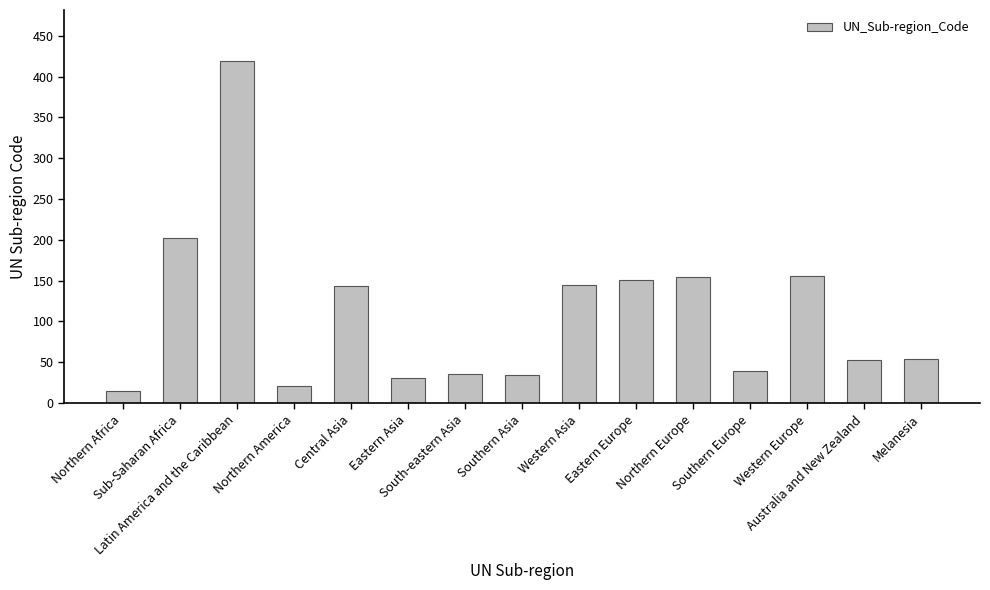

What is the value of the 2nd bar from the left?

202